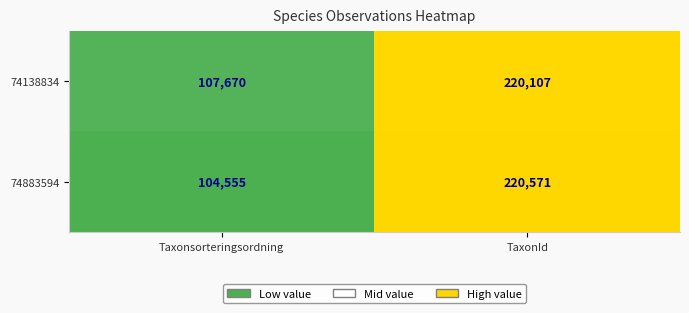

Between Taxonsorteringsordning and TaxonId, which series saw the biggest shift?

74883594